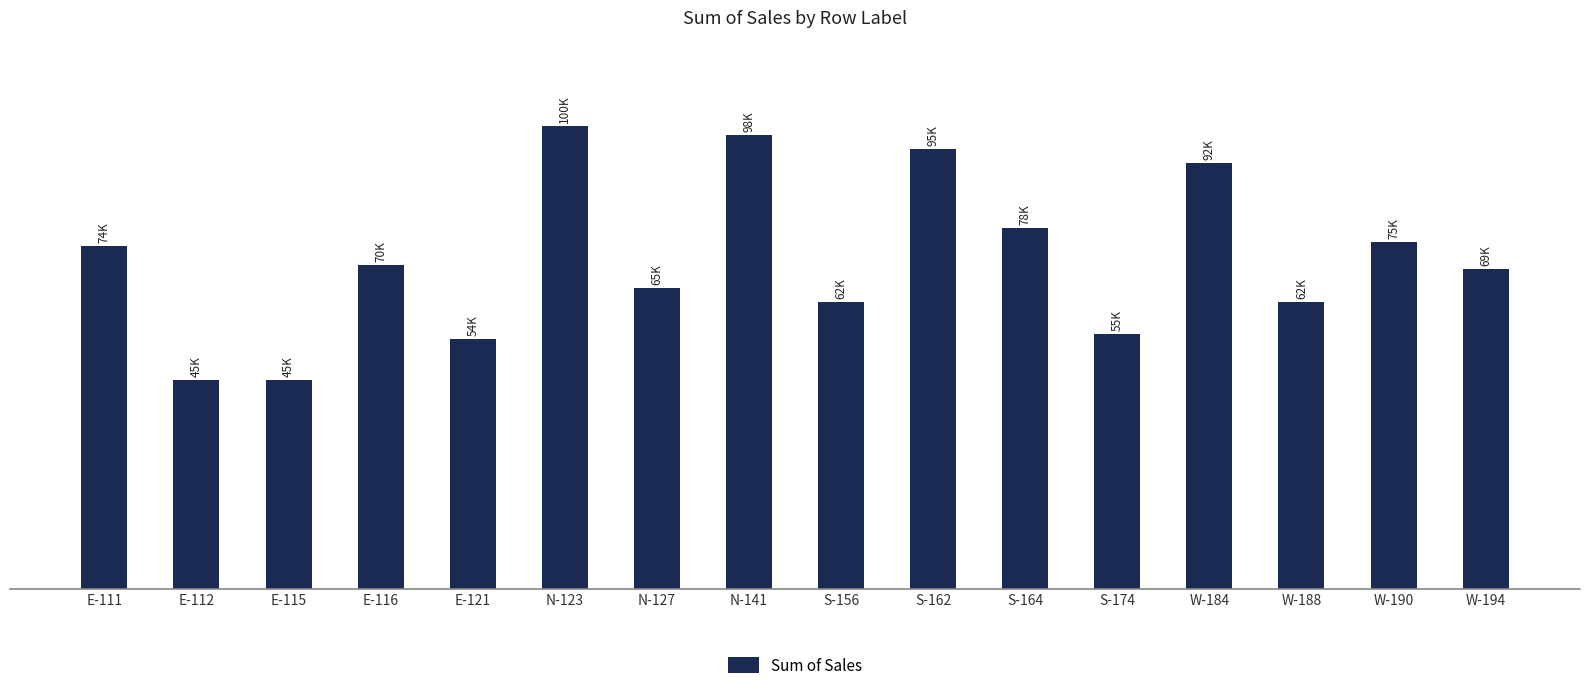

What is the difference between the maximum and second lowest values?

55000